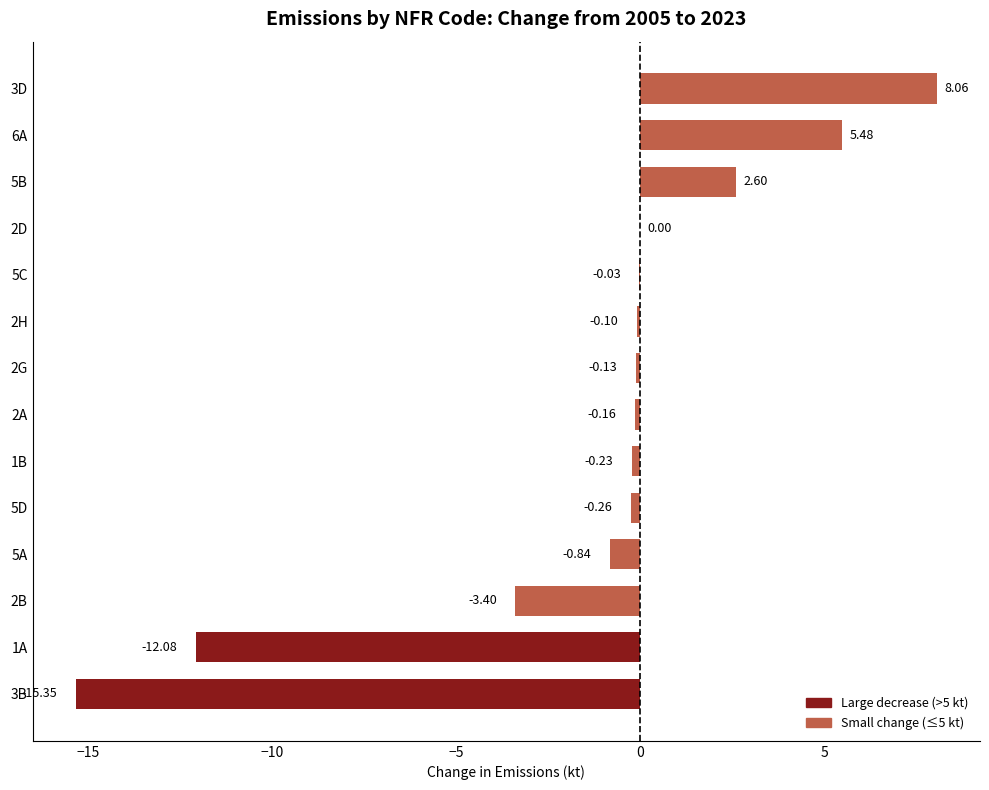

What is the sum of all values?

-16.4